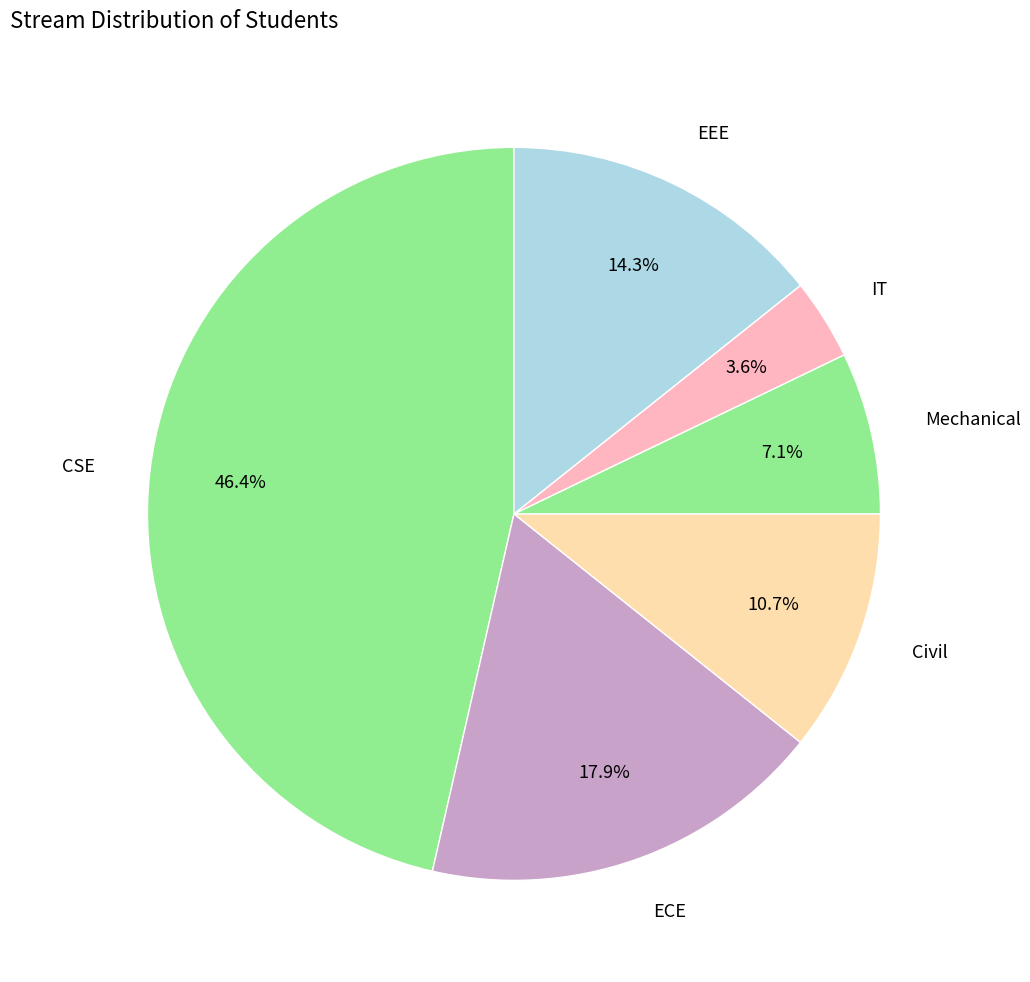

How many slices are in this pie chart?

6